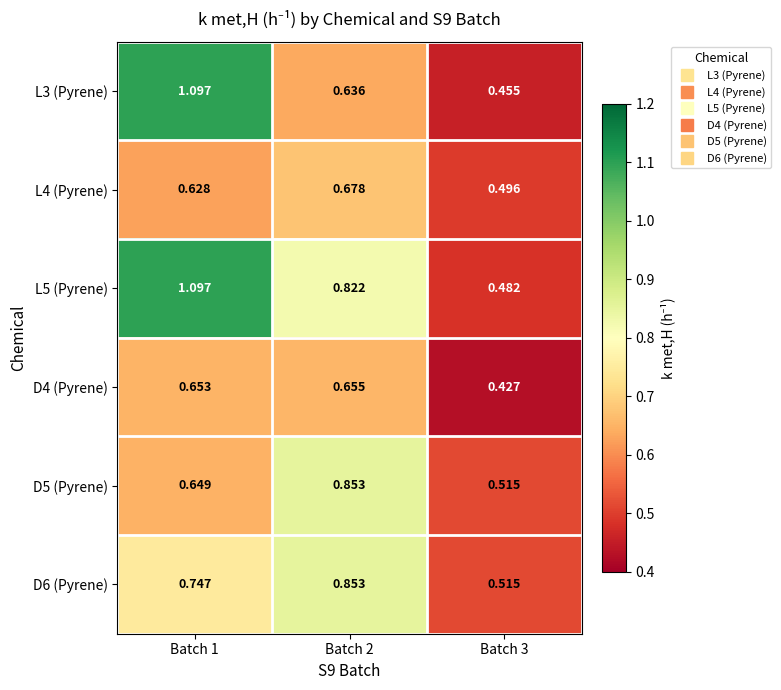

What is the total value across all series at Batch 3?

2.9